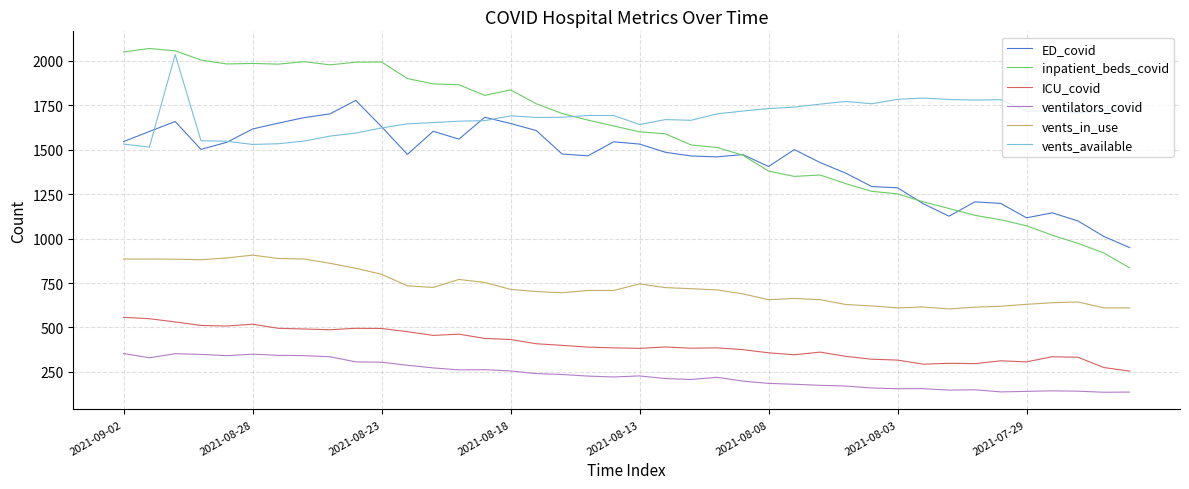

Which series has the largest total across all categories?

vents_available